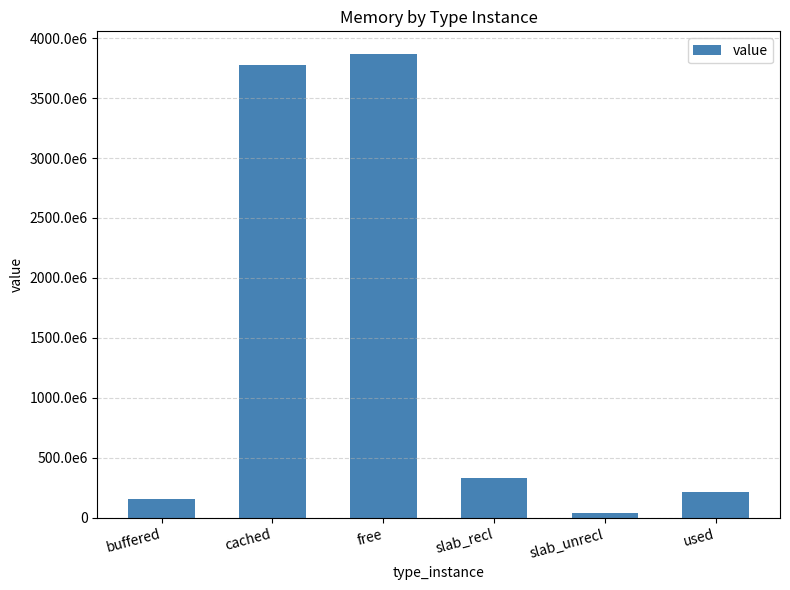

True or false: the data shows 37675008 at slab_unrecl.

True